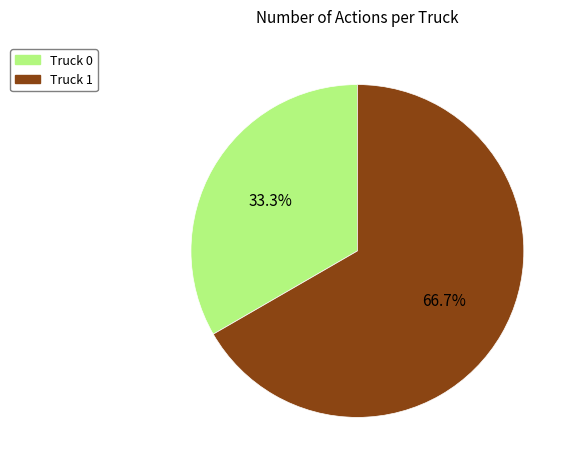

Which slice is the largest?

Truck 1